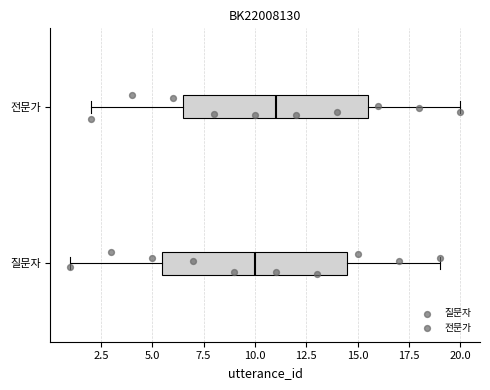

Where does the right whisker of the box for 질문자 end on the x-axis? The values are not printed on the chart, so give them approximately, as read against the axis.

19.0